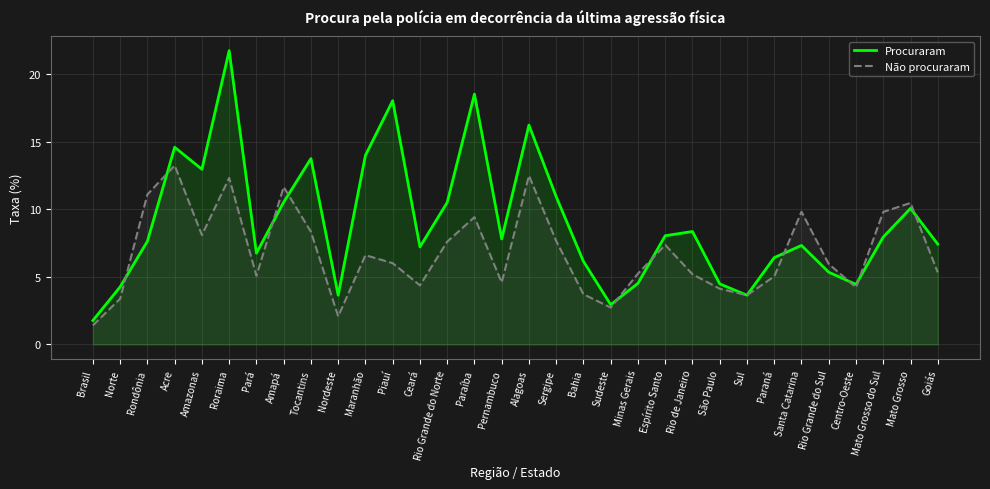

Which has a higher value, Paraná or Paraíba?

Paraíba